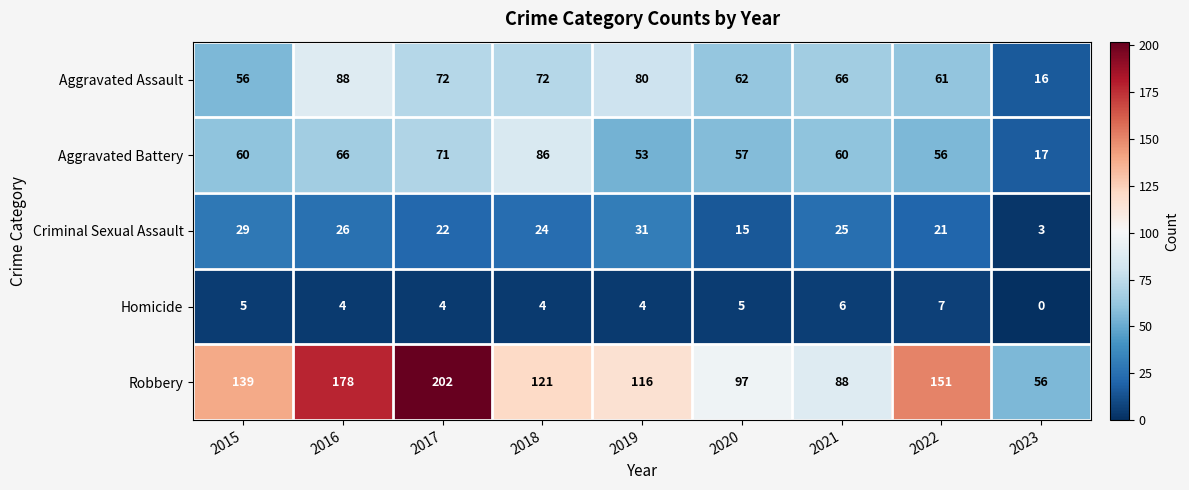

Which series has the largest range (max minus min)?

Robbery